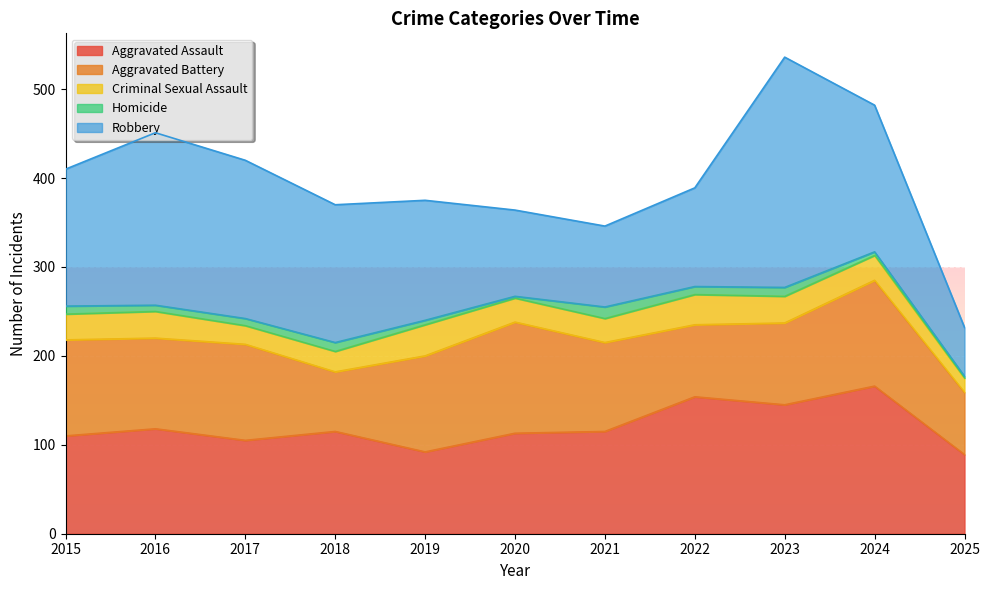

Reading right to left, list all the values displayed in this chart.

Aggravated Assault: 2025=89	2024=166	2023=145	2022=154	2021=115	2020=113	2019=92	2018=115	2017=105	2016=118	2015=110
Aggravated Battery: 2025=70	2024=119	2023=92	2022=81	2021=100	2020=125	2019=108	2018=67	2017=108	2016=102	2015=108
Criminal Sexual Assault: 2025=16	2024=28	2023=30	2022=34	2021=27	2020=27	2019=35	2018=23	2017=21	2016=30	2015=29
Homicide: 2025=2	2024=4	2023=10	2022=9	2021=13	2020=2	2019=5	2018=10	2017=8	2016=7	2015=9
Robbery: 2025=55	2024=165	2023=259	2022=111	2021=91	2020=97	2019=135	2018=155	2017=178	2016=194	2015=154